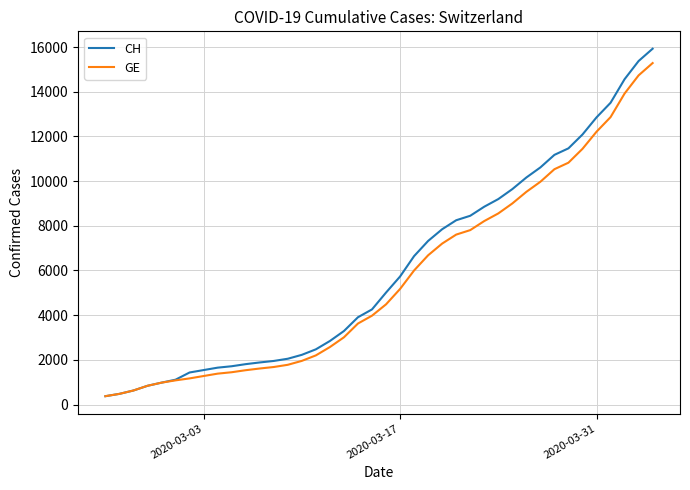

What is the maximum value for CH?

15926